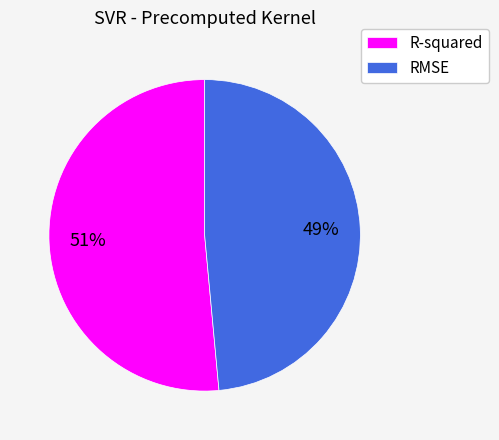

Between RMSE and R-squared, which is larger?

R-squared